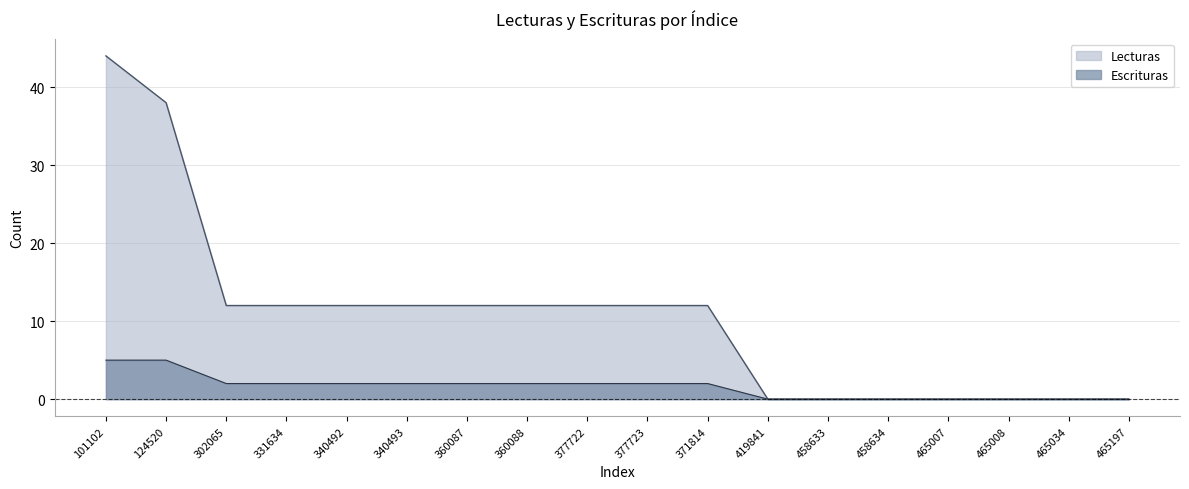

What is the label of the 6th point from the left?

340493